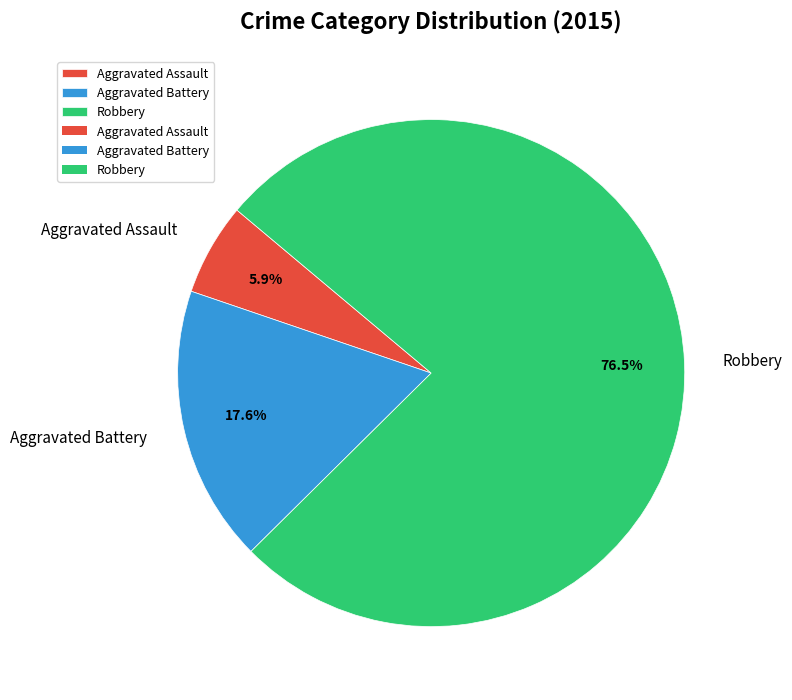

Count the number of slices in the pie.

3